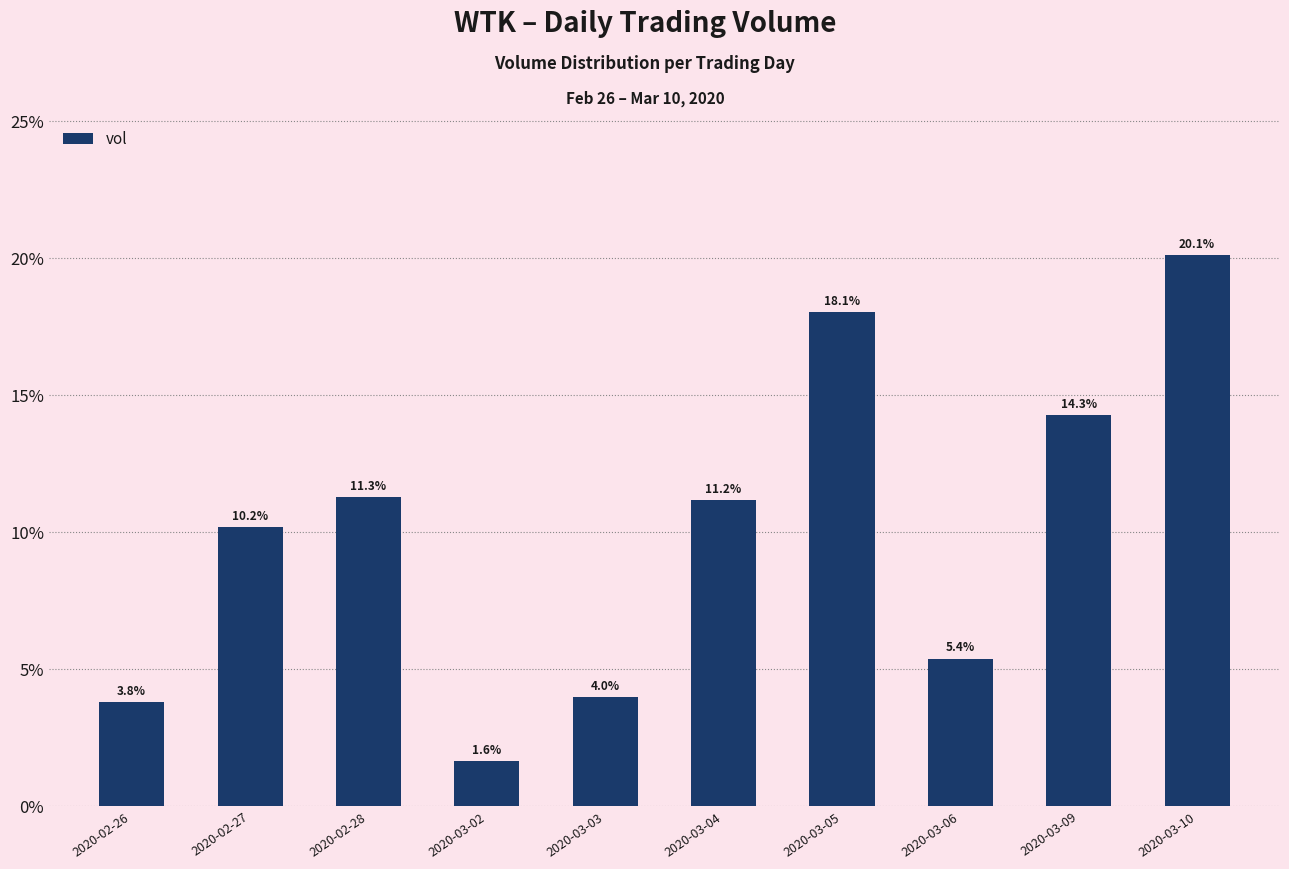

How many data points does each series have?

10